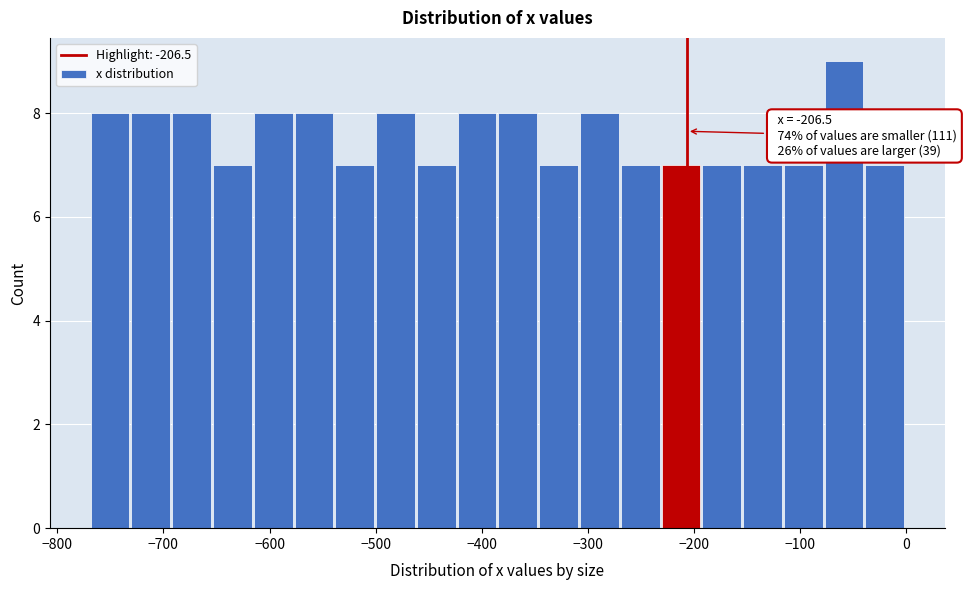

Around what value on the x-axis is the tallest bar? Give the approximate position of its centre, as read against the axis.

-60